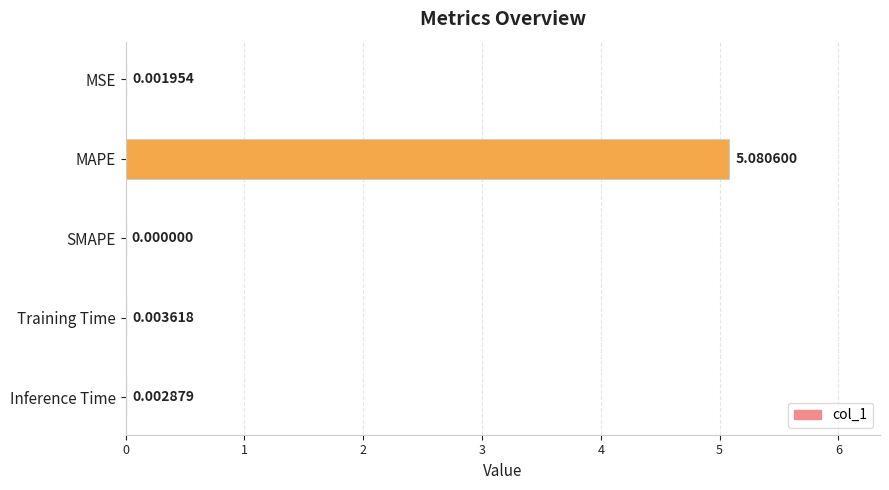

Between MSE and Inference Time, which is larger?

Inference Time